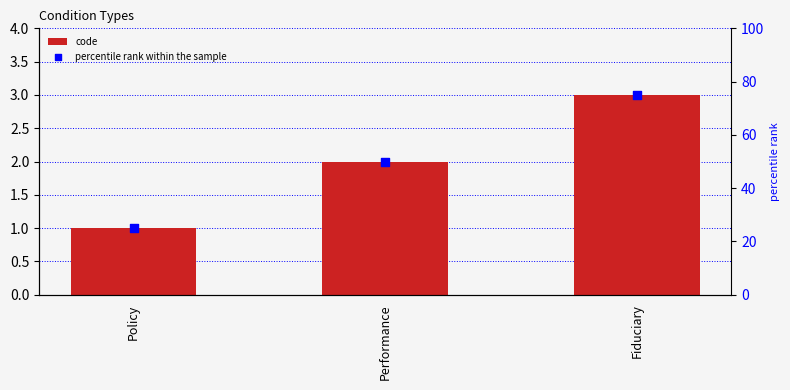

Which series contains the lowest Y value?

code